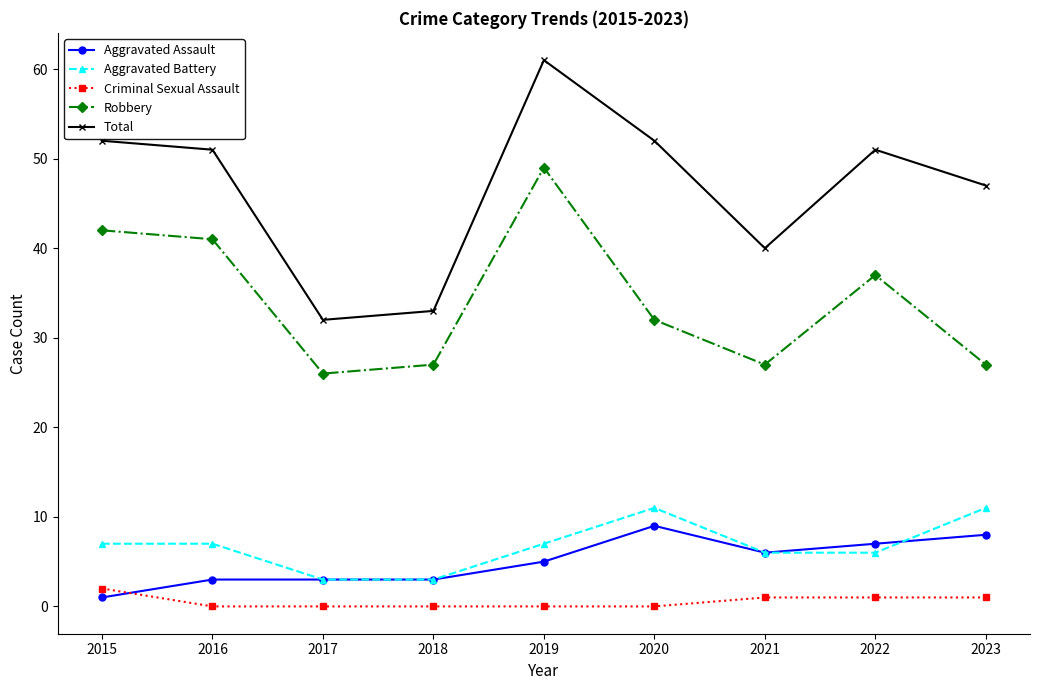

True or false: Total and Robbery intersect in this chart.

False